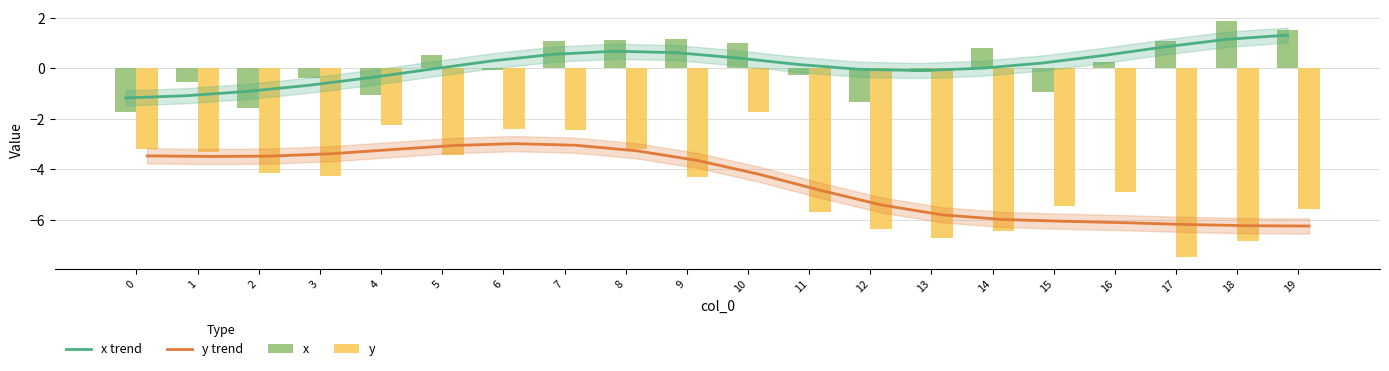

Where is x nearest to the value 0?

6